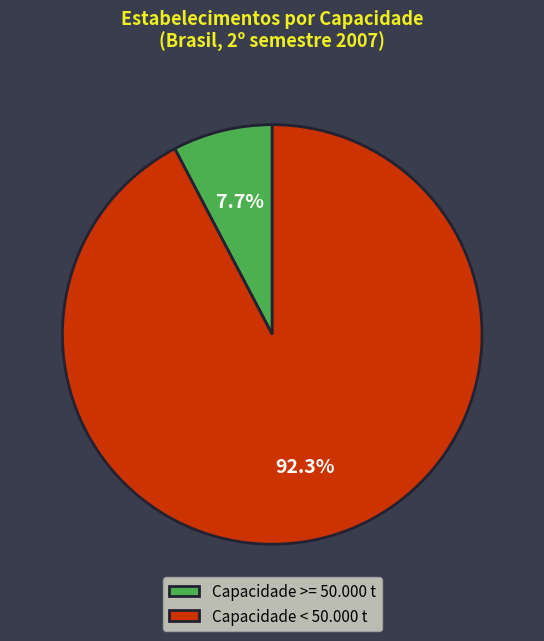

Rank the categories by value from lowest to highest.

Capacidade >= 50.000 t, Capacidade < 50.000 t